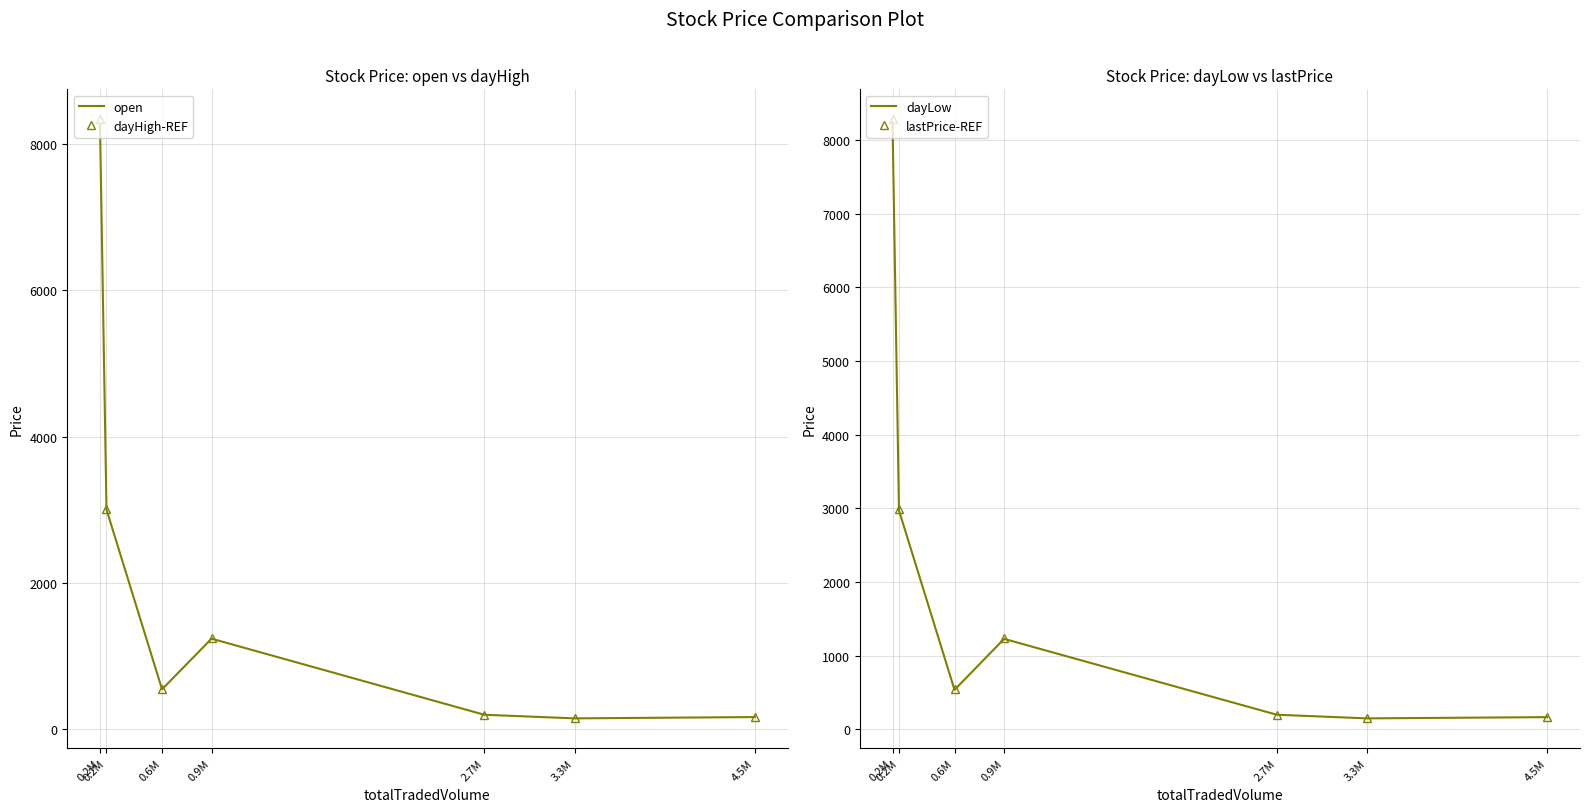

What is the difference between the maximum and second lowest values in the dayHigh-REF series?

8165.8